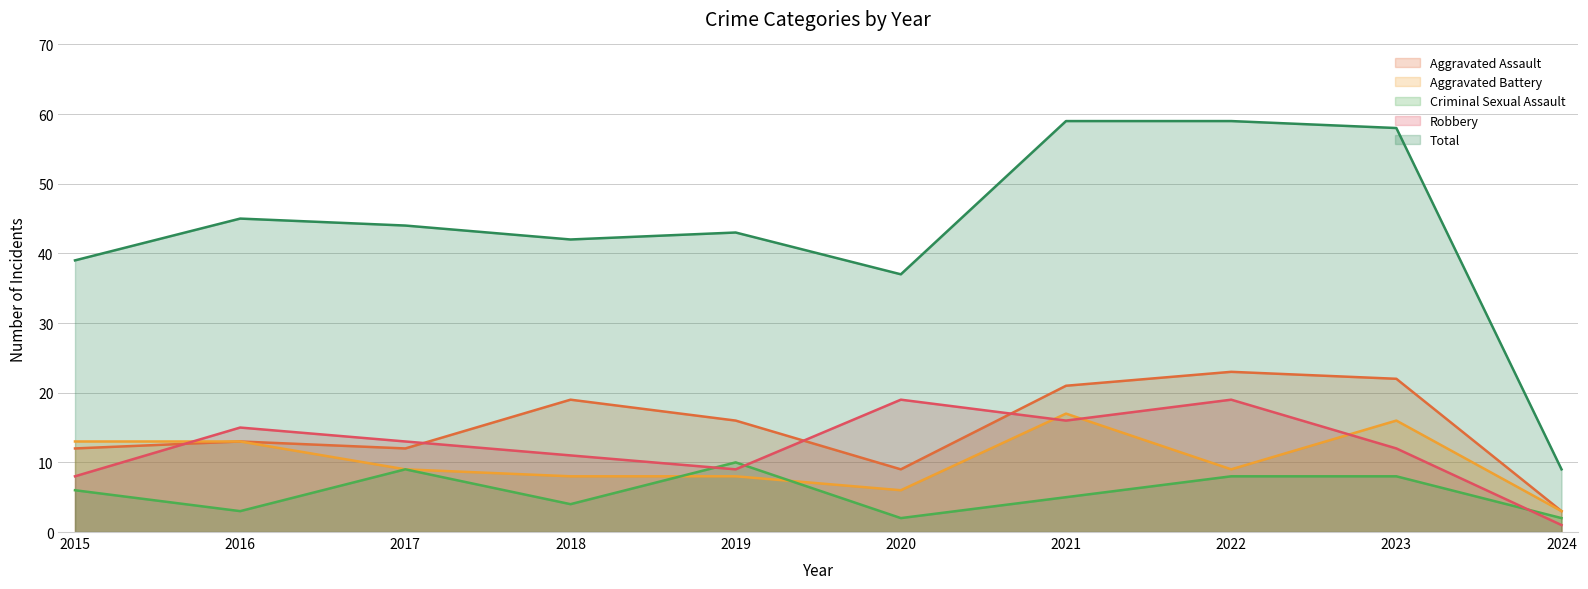

At which label does Criminal Sexual Assault first exceed 6?

2017